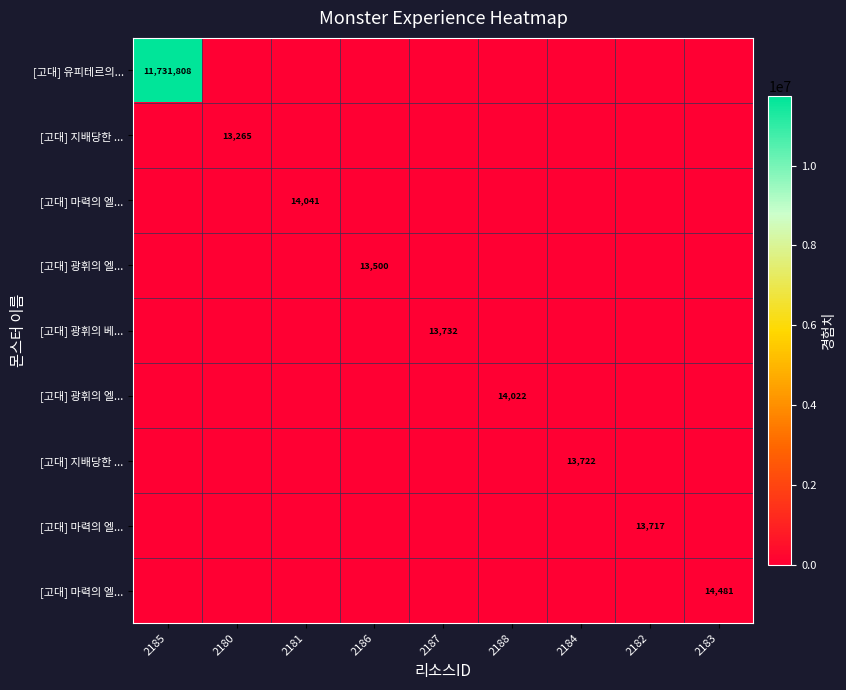

At which category does the chart reach its minimum across all series?

2180